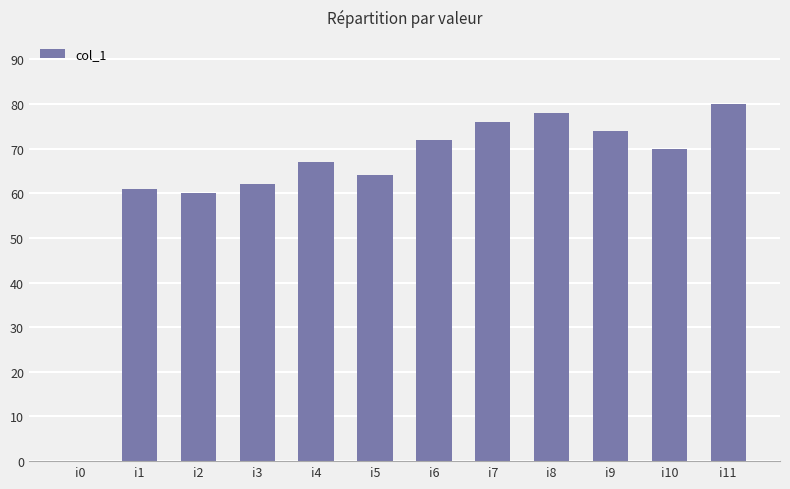

Reading left to right, transcribe all the data shown in this chart.

i0=0	i1=61	i2=60	i3=62	i4=67	i5=64	i6=72	i7=76	i8=78	i9=74	i10=70	i11=80